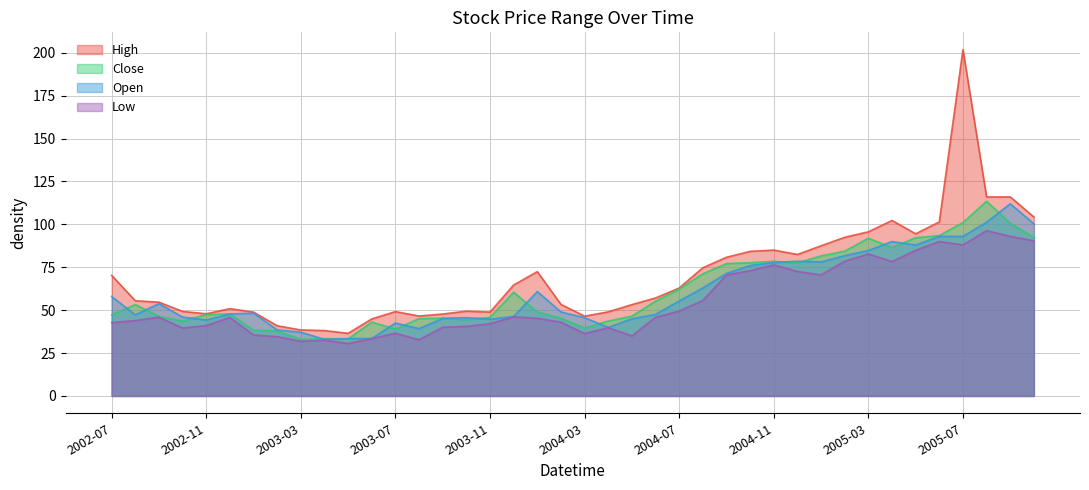

How many distinct data groups are displayed?

4